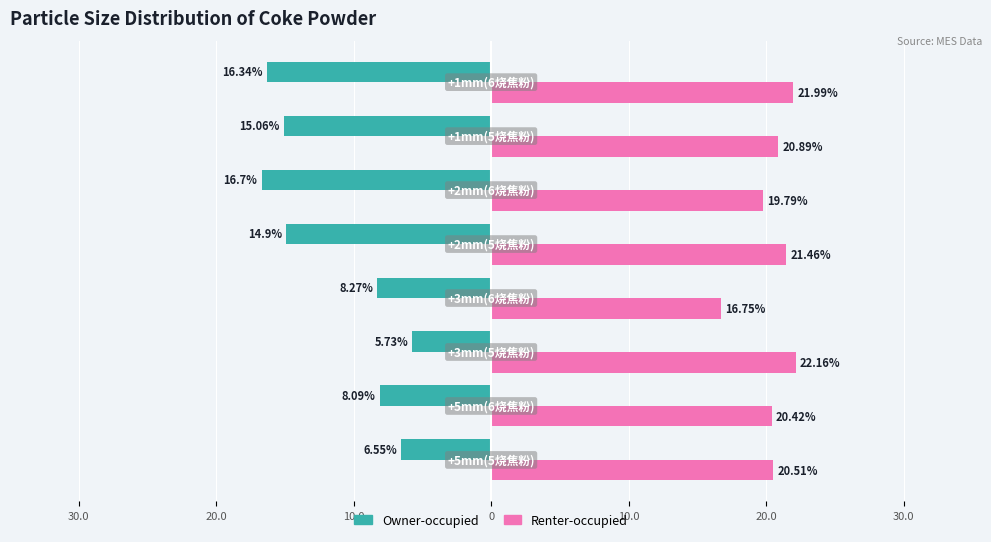

Reading left to right, transcribe all the data shown in this chart.

Owner-occupied: -6.5	-8.1	-5.7	-8.3	-14.9	-16.7	-15.1	-16.3
Renter-occupied: 20.5	20.4	22.2	16.8	21.5	19.8	20.9	22.0